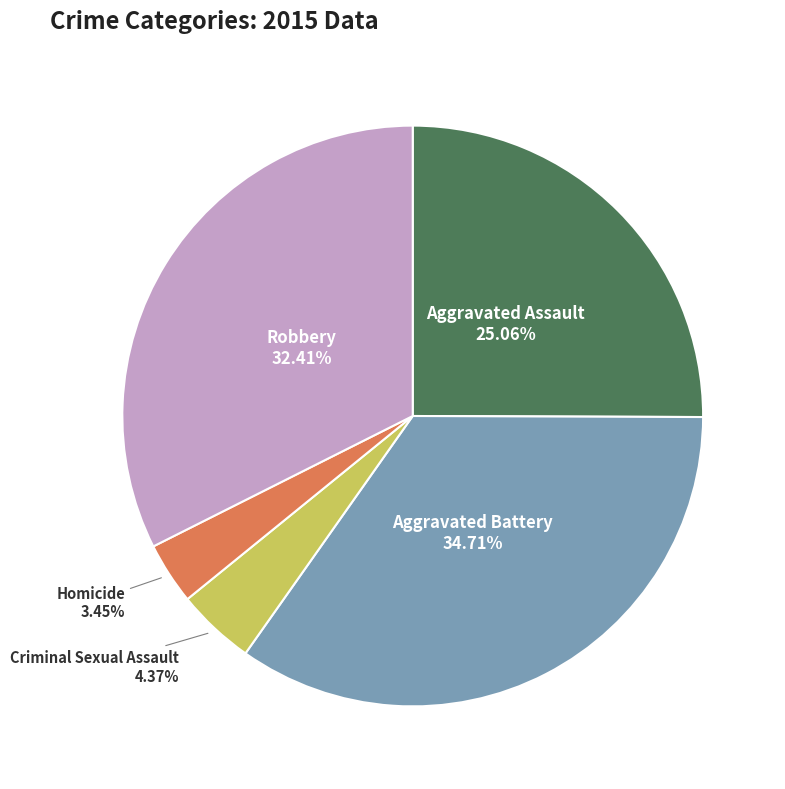

How many segments does this pie chart have?

5